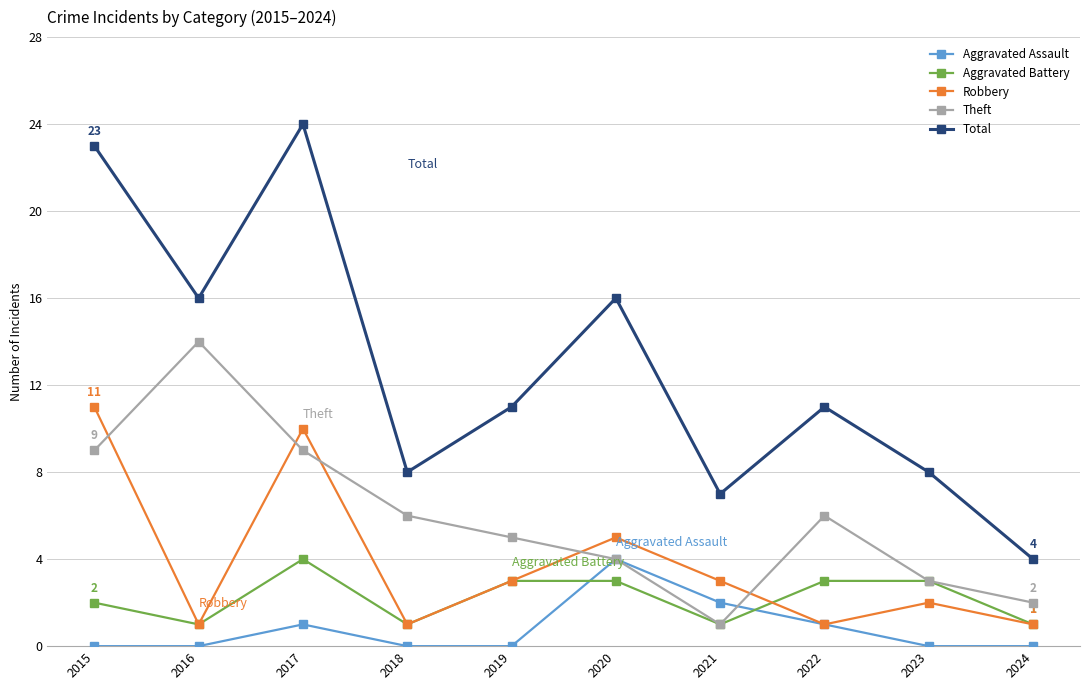

What is the highest value of the Aggravated Battery series?

4